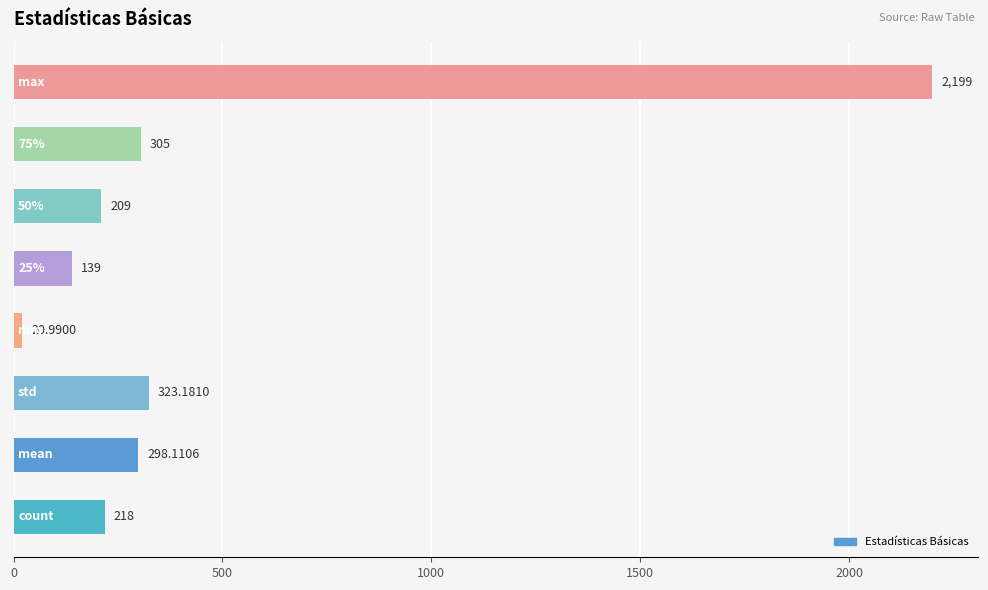

Count the number of data series in this chart.

1